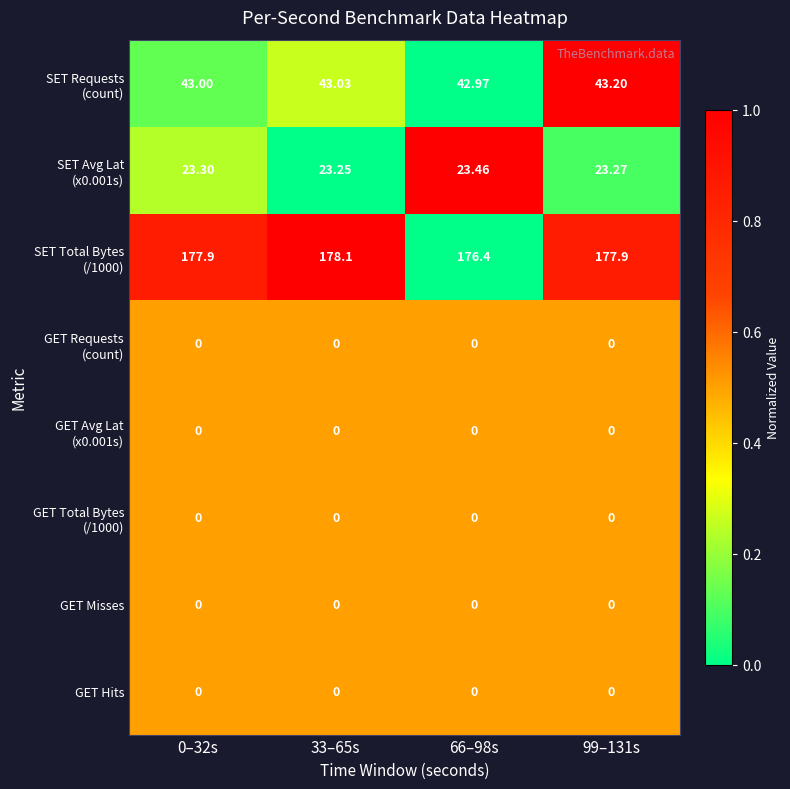

At which category is the sum across all series the highest?

33–65s